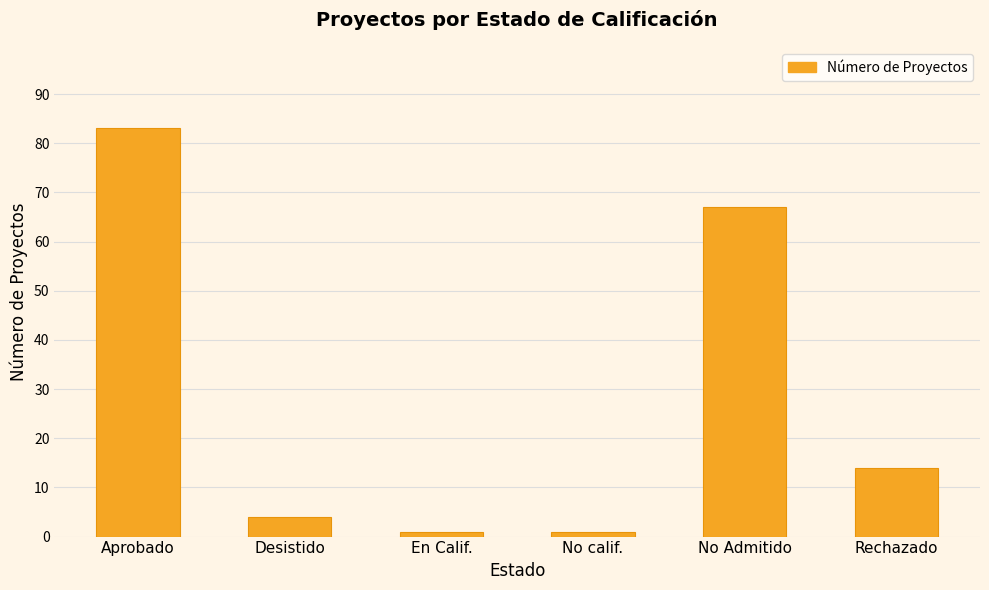

The chart shows a value of 4 at Desistido. True or false?

True